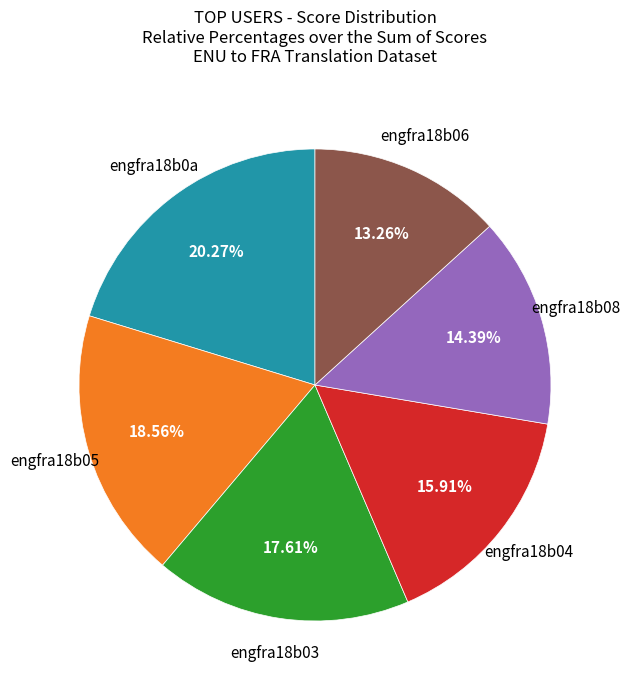

Is there any slice that represents more than half of the pie?

No